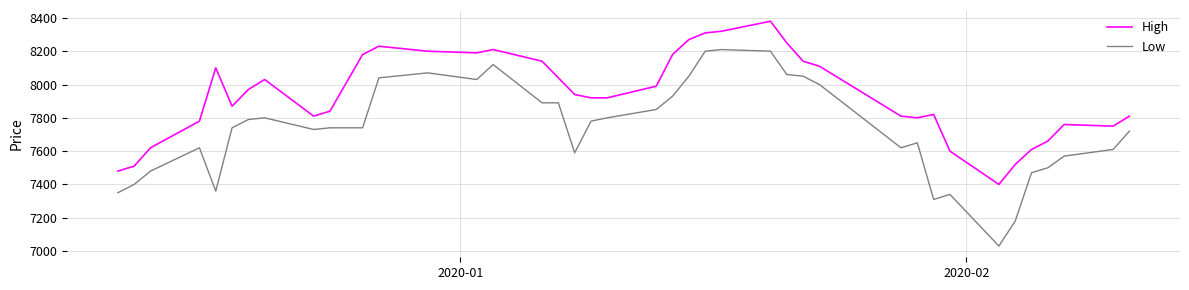

True or false: Low and High intersect in this chart.

False